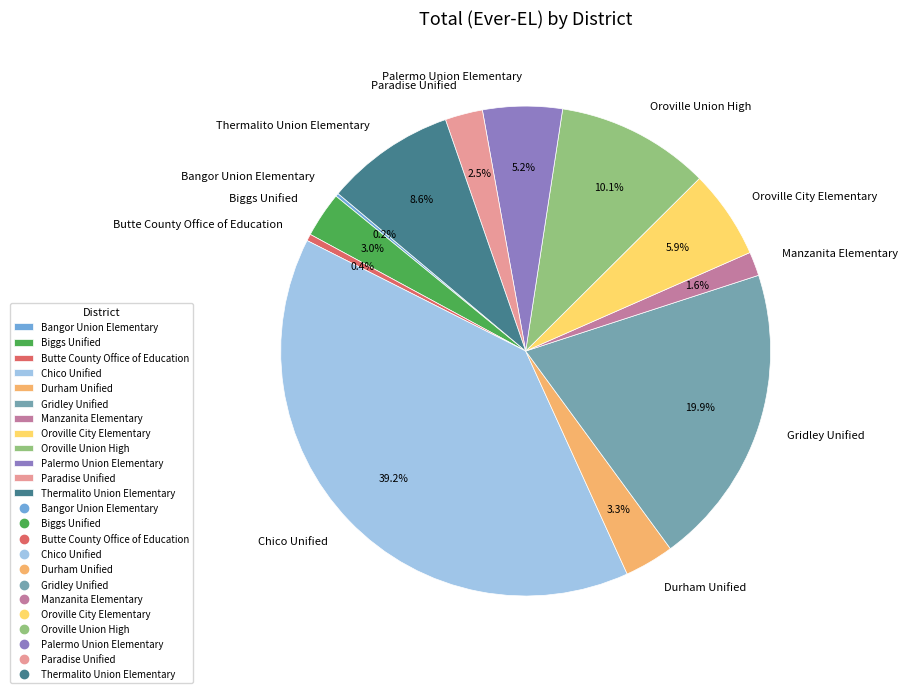

The Palermo Union Elementary slice represents 12% of the pie. True or false?

False